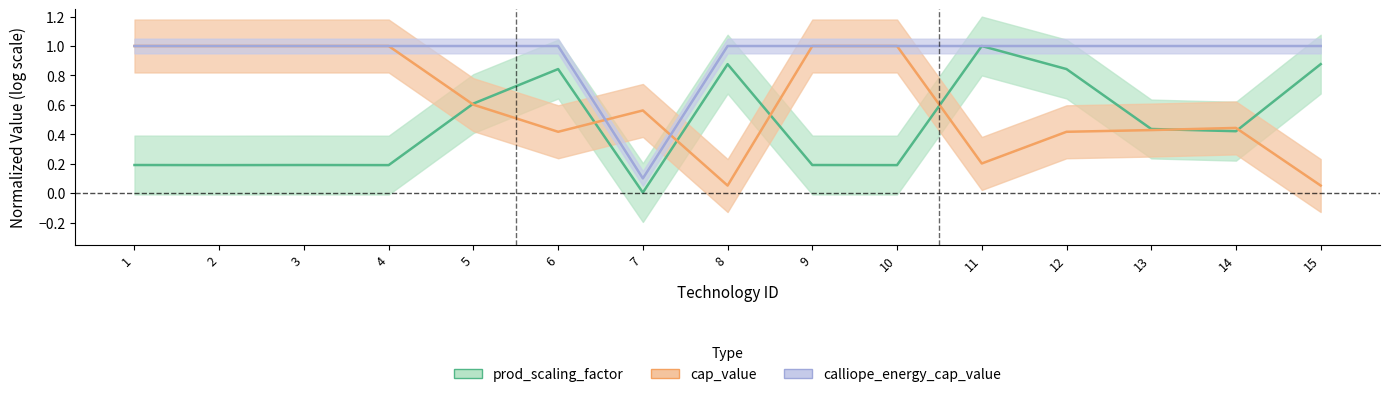

Reading left to right, extract all data points from this chart.

prod_scaling_factor: 1=0.2	2=0.2	3=0.2	4=0.2	5=0.6	6=0.8	7=0.0	8=0.9	9=0.2	10=0.2	11=1.0	12=0.8	13=0.4	14=0.4	15=0.9
cap_value: 1=1.0	2=1.0	3=1.0	4=1.0	5=0.6	6=0.4	7=0.6	8=0.1	9=1.0	10=1.0	11=0.2	12=0.4	13=0.4	14=0.4	15=0.1
calliope_energy_cap_value: 1=1.0	2=1.0	3=1.0	4=1.0	5=1.0	6=1.0	7=0.1	8=1.0	9=1.0	10=1.0	11=1.0	12=1.0	13=1.0	14=1.0	15=1.0